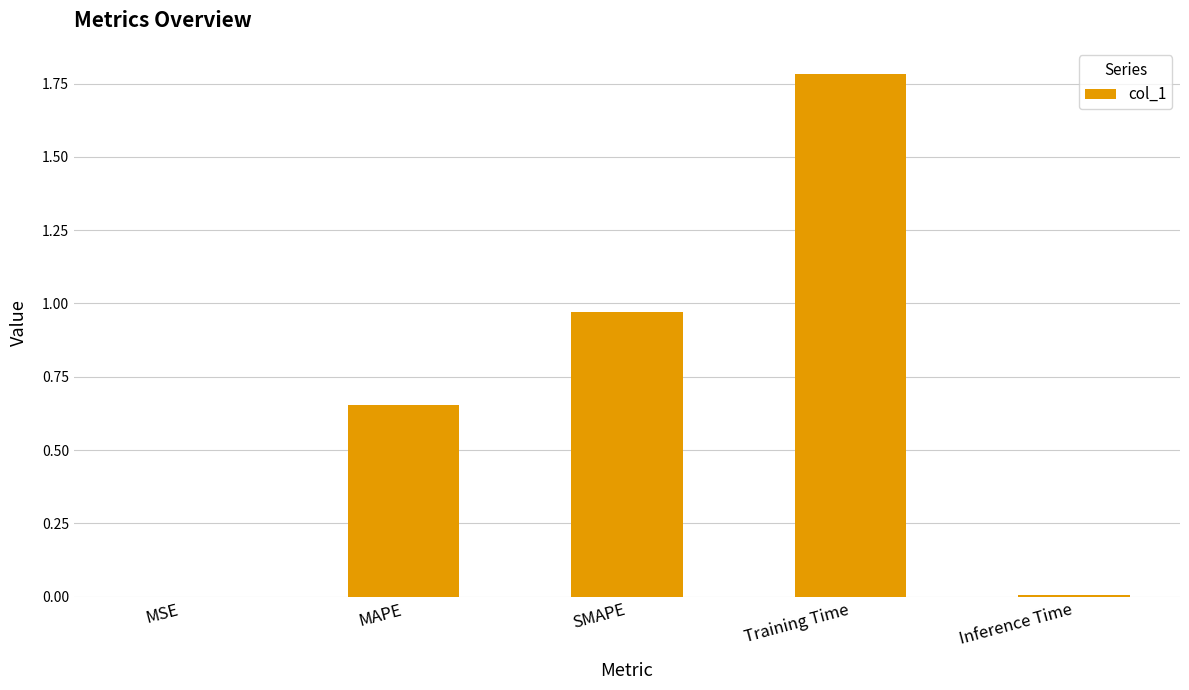

What is the sum of all values?

3.4